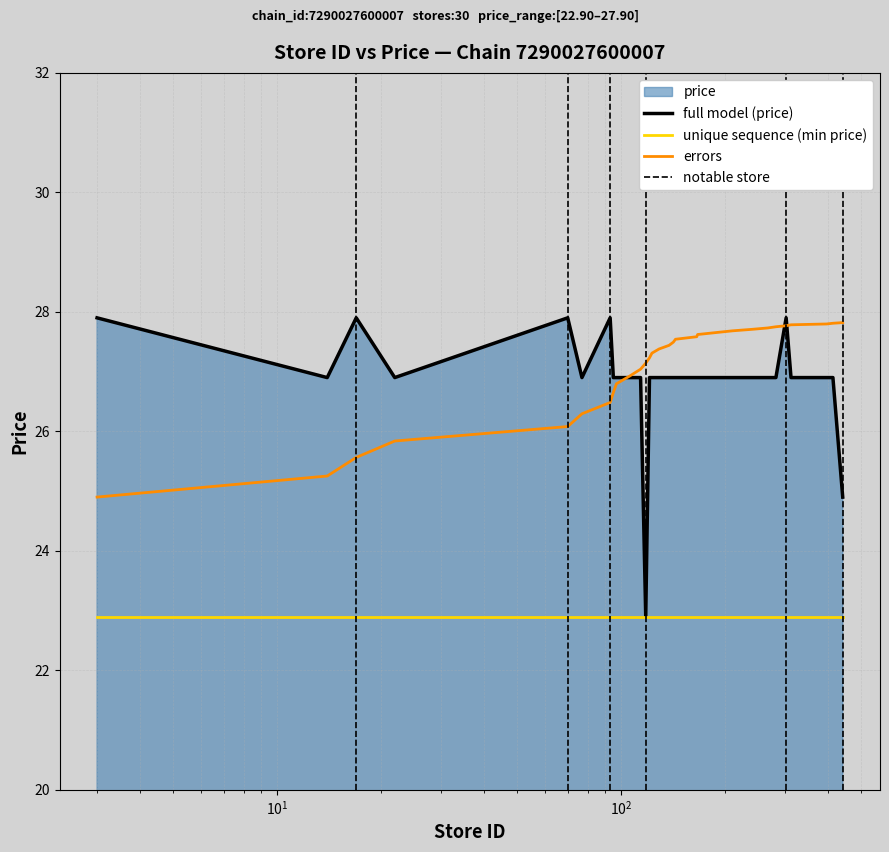

What is the sum of the values at 121 and 312?

53.8